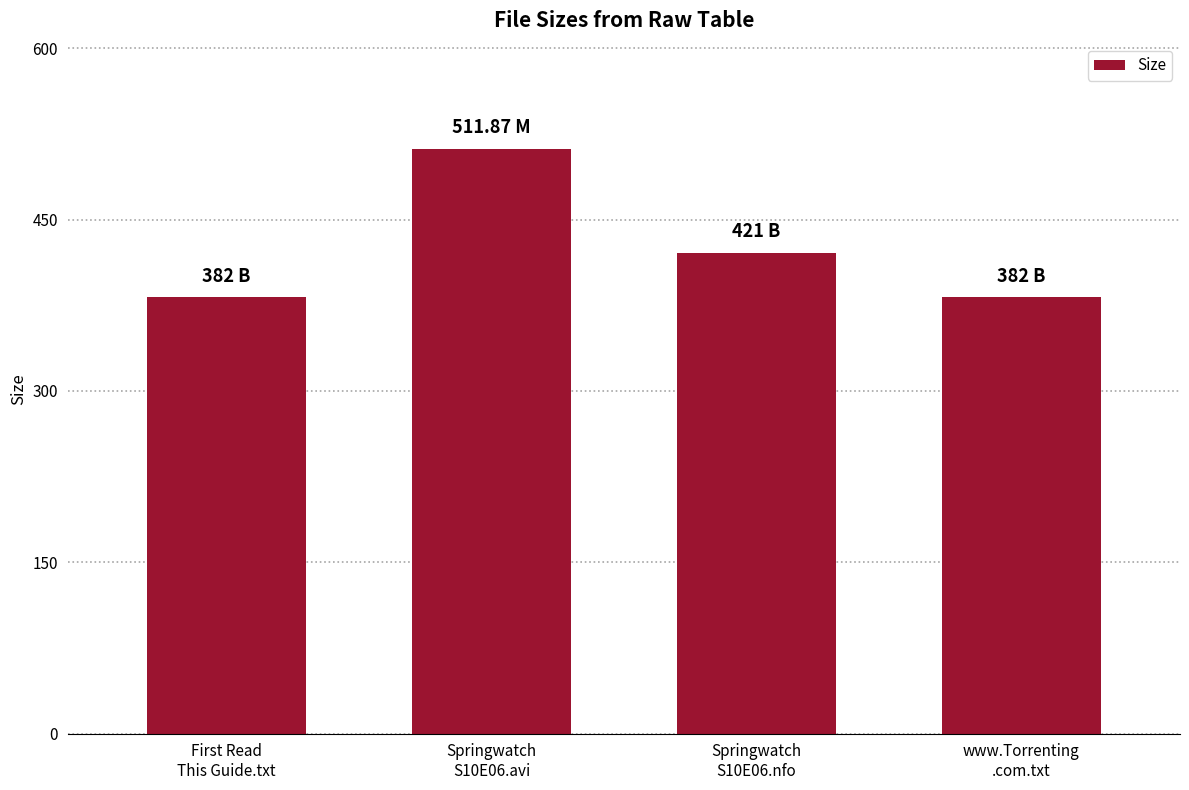

Is it true that the value at Springwatch
S10E06.avi is 511.9?

True